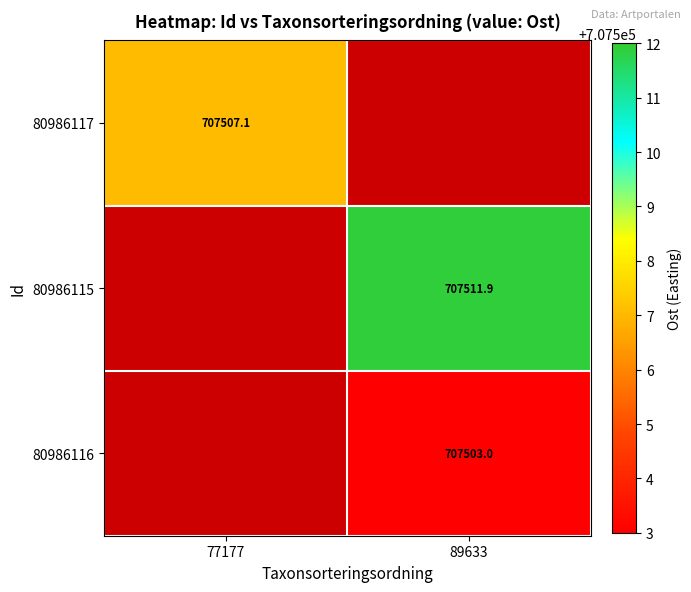

The 80986115 series shows 1019256.5 at 89633. True or false?

False